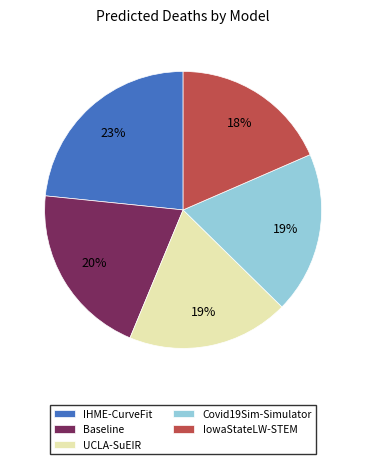

What is the ratio of the value at IHME-CurveFit to the value at IowaStateLW-STEM?

1.3